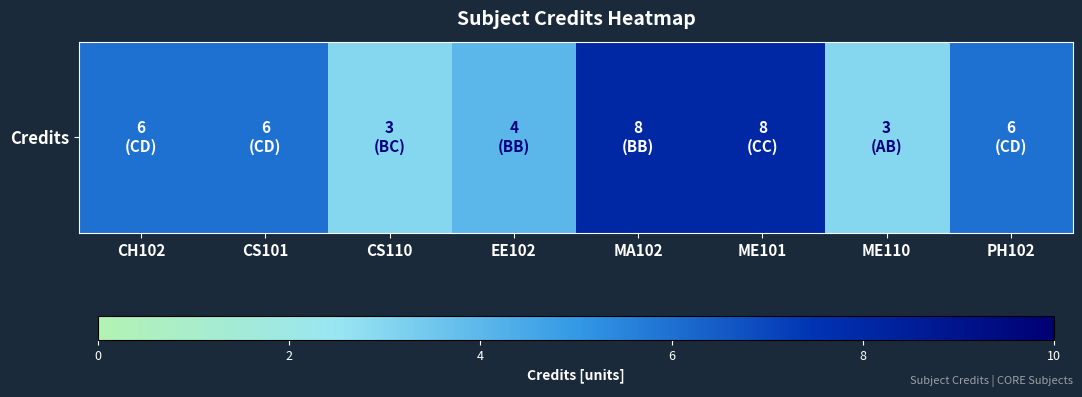

What is the difference between the maximum and minimum values?

5